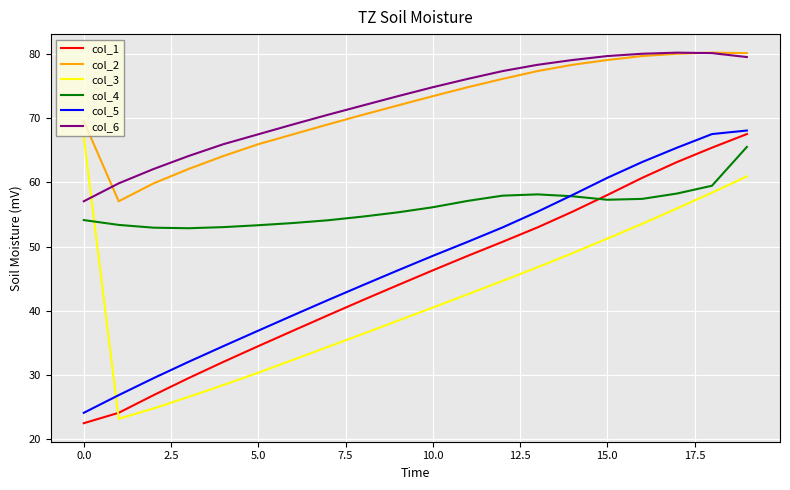

True or false: col_5 and col_2 intersect in this chart.

False